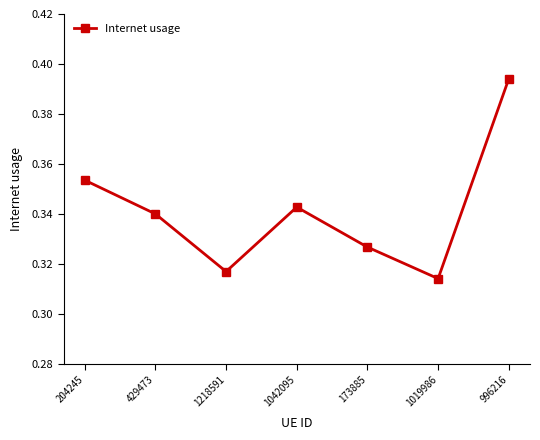

What is the difference between the maximum and minimum values?

0.1